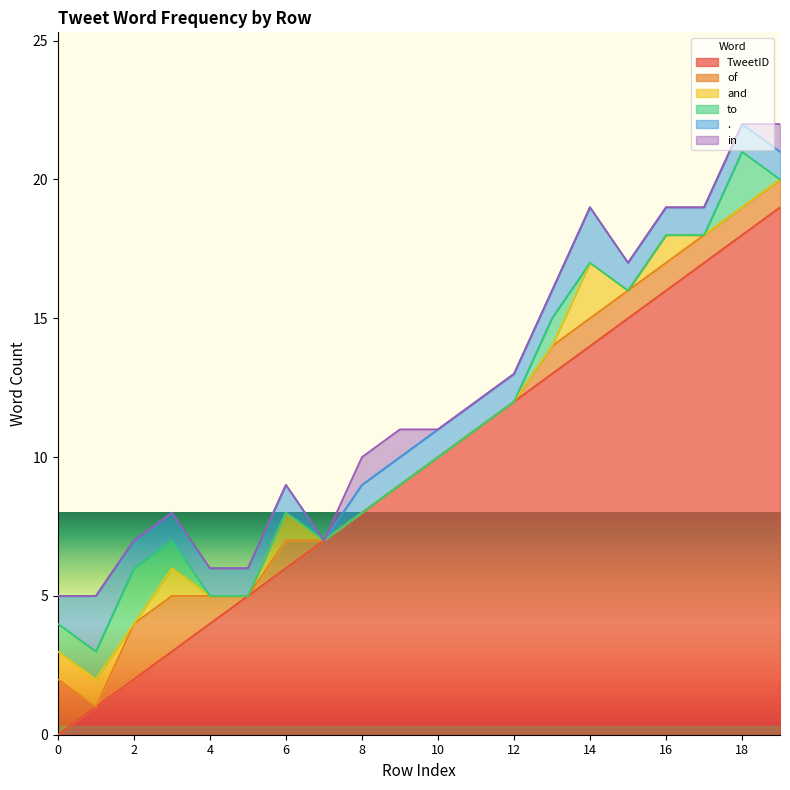

The value of TweetID at 2 is 1. True or false?

False